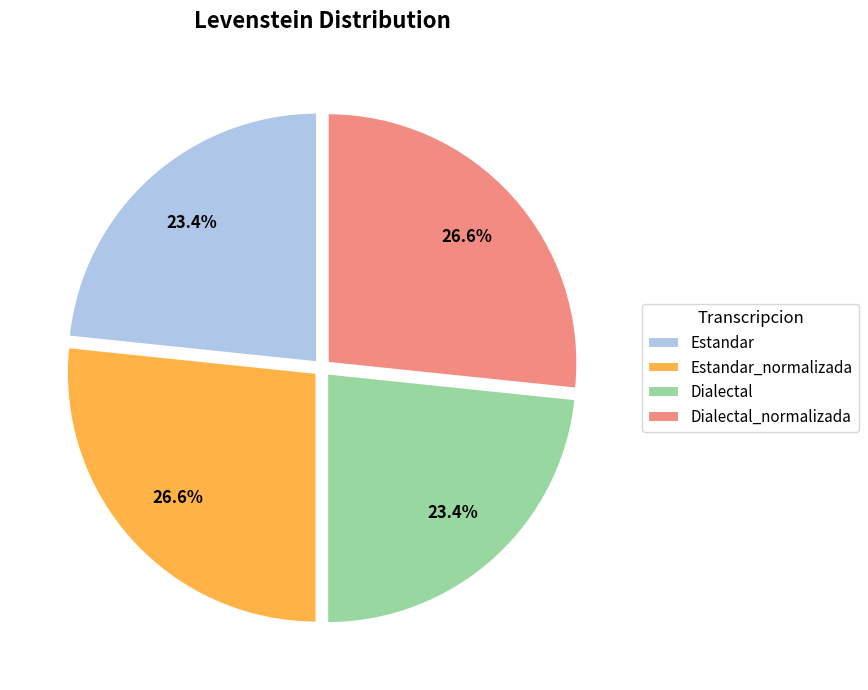

What is the ratio of the value at Dialectal to the value at Dialectal_normalizada?

0.9